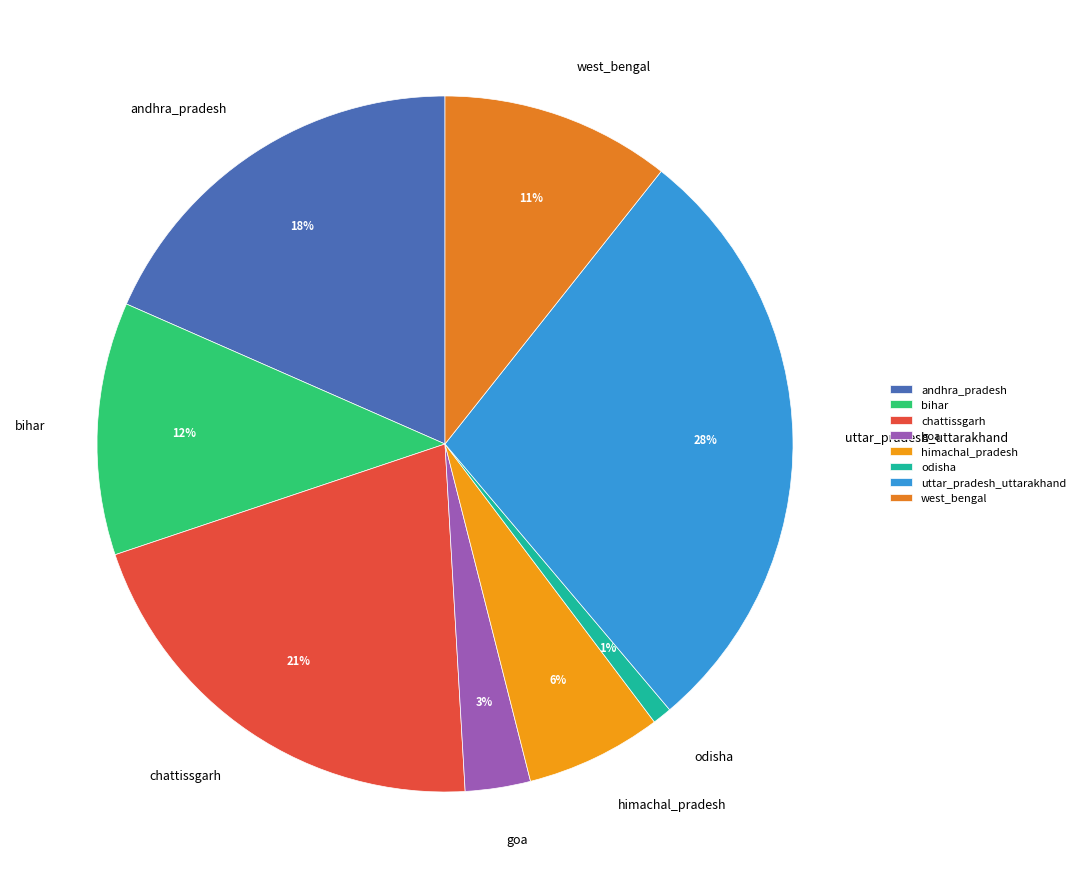

Which has a higher value, uttar_pradesh_uttarakhand or chattissgarh?

uttar_pradesh_uttarakhand